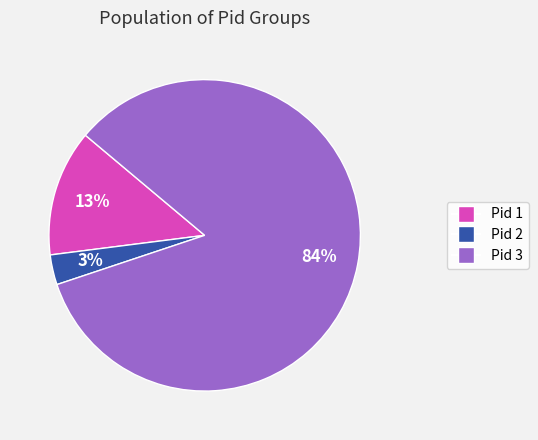

What percentage is the Pid 3 slice, to the nearest percent?

84%